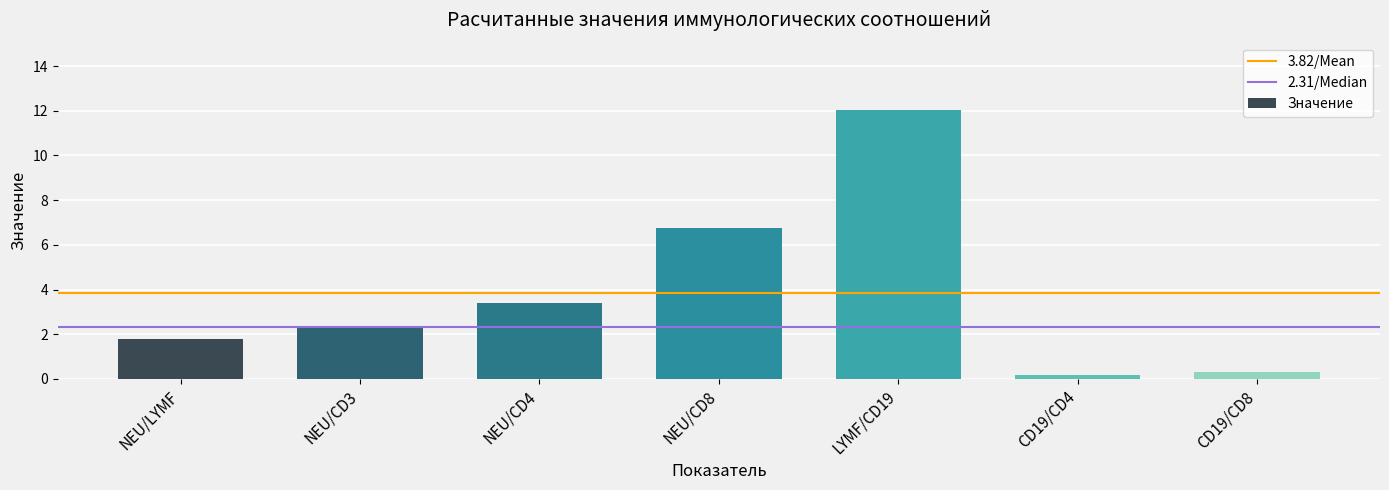

How many data points are less than 2?

3